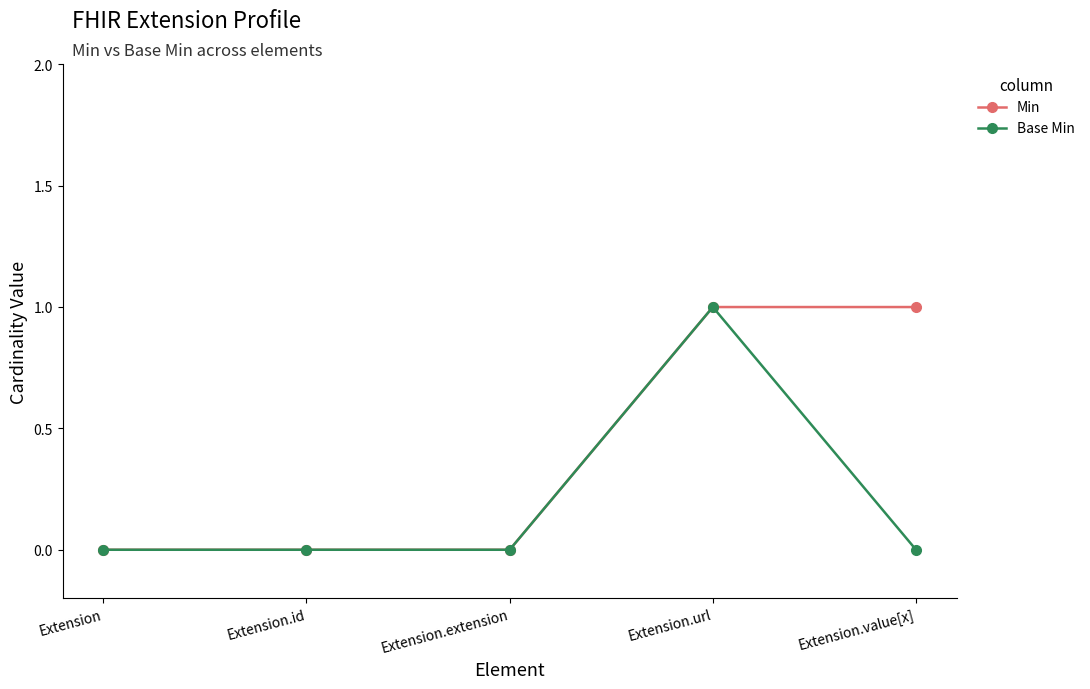

Reading left to right, transcribe all the data shown in this chart.

Min: 0	0	0	1	1
Base Min: 0	0	0	1	0